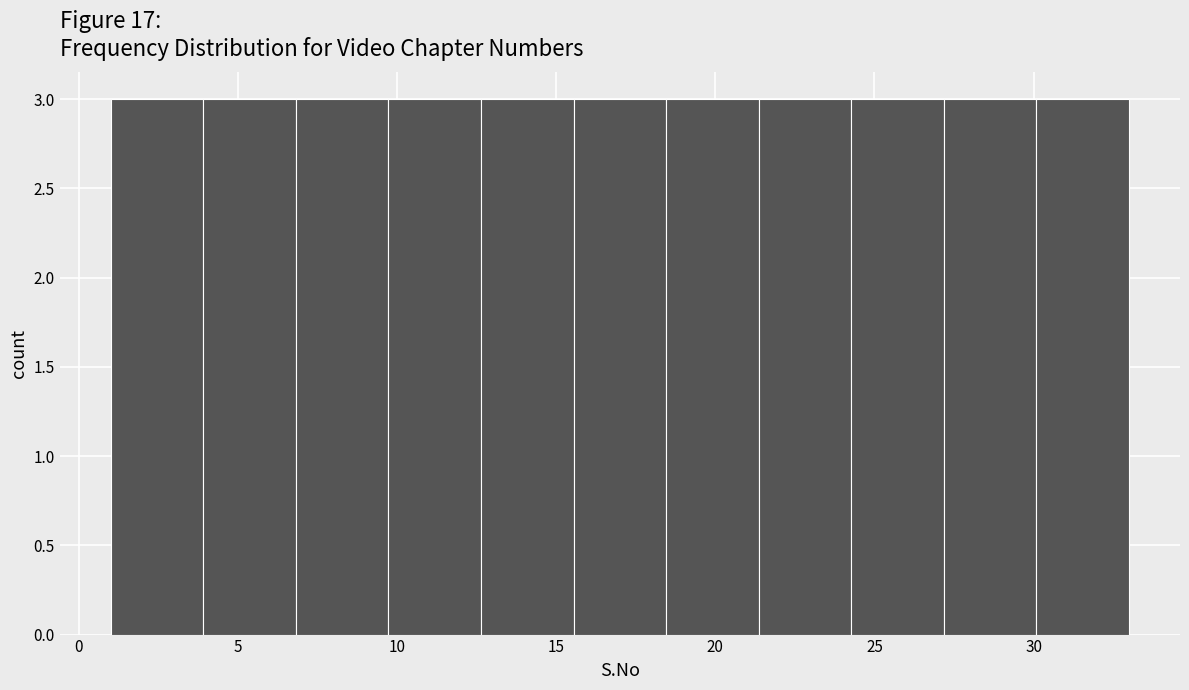

Reading left to right, list every bar in this chart as the range it spans on the x-axis followed by its height. Neither the bar edges nor the heights are printed on the chart, so give them approximately, as read against the axes.

1.0 to 4.0: 3
4.0 to 7.0: 3
7.0 to 9.5: 3
9.5 to 12.5: 3
12.5 to 15.5: 3
15.5 to 18.5: 3
18.5 to 21.5: 3
21.5 to 24.5: 3
24.5 to 27.0: 3
27.0 to 30.0: 3
30.0 to 33.0: 3